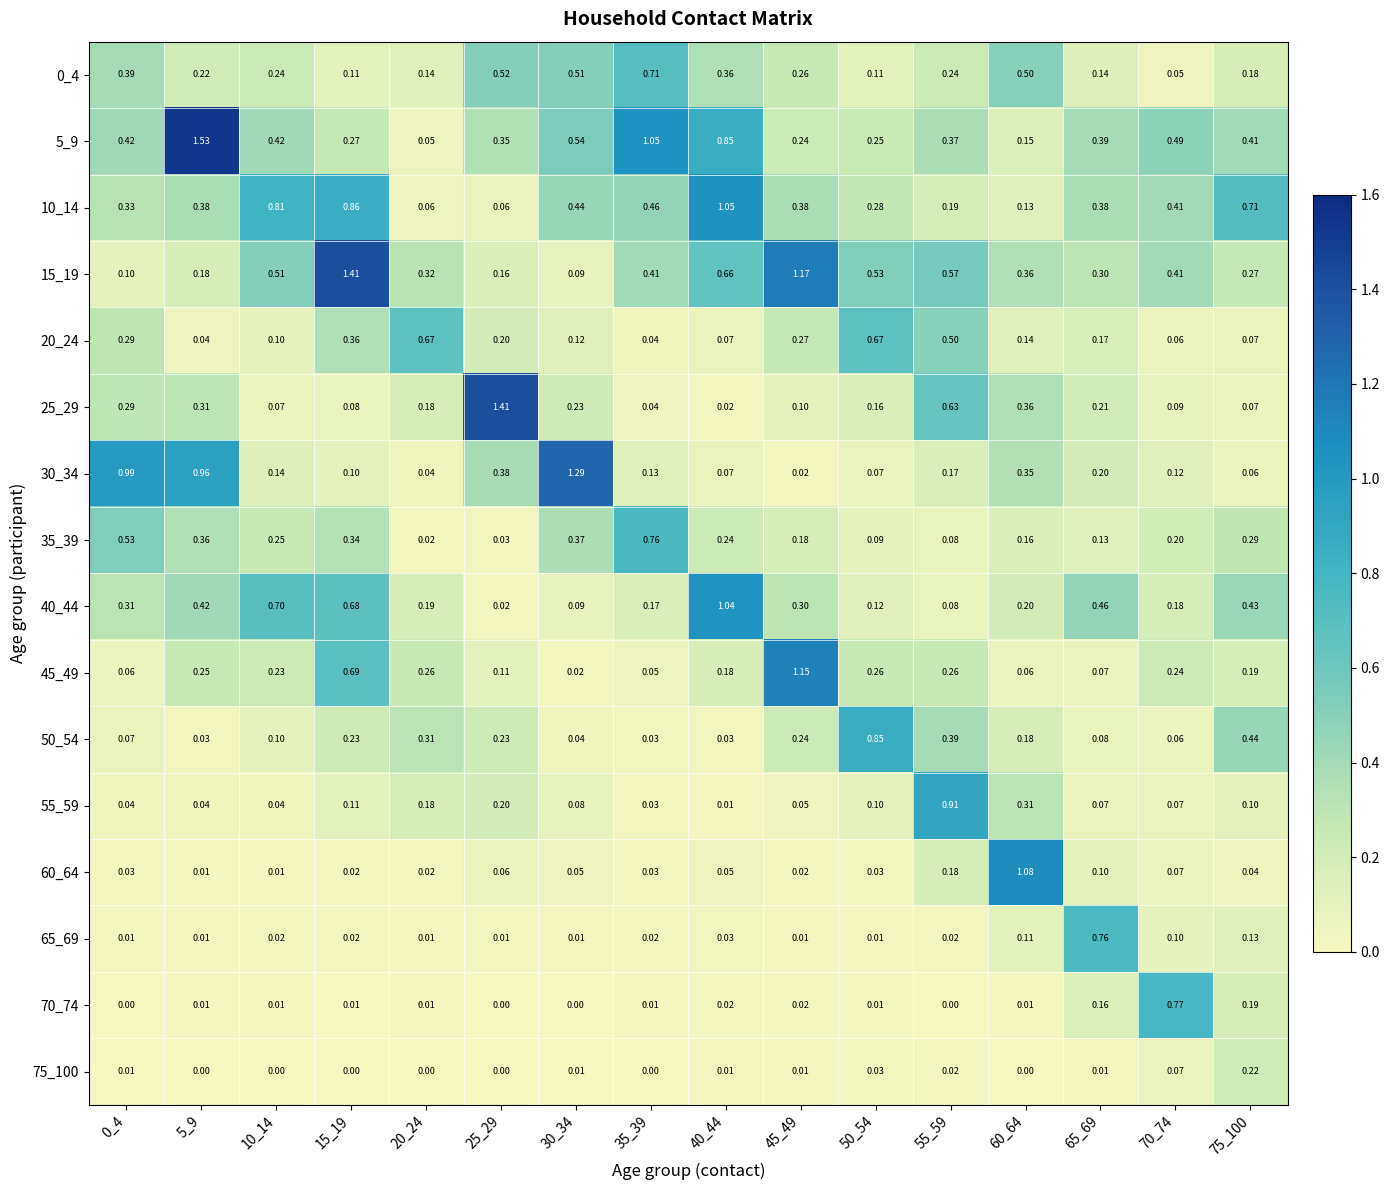

At how many categories does at least one series exceed 0?

16